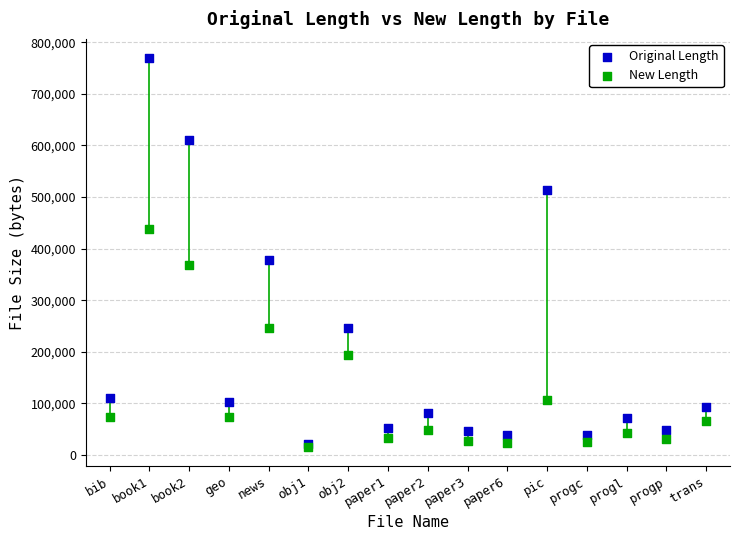

In the Original Length series, what Y value is closest to 395137?

377109